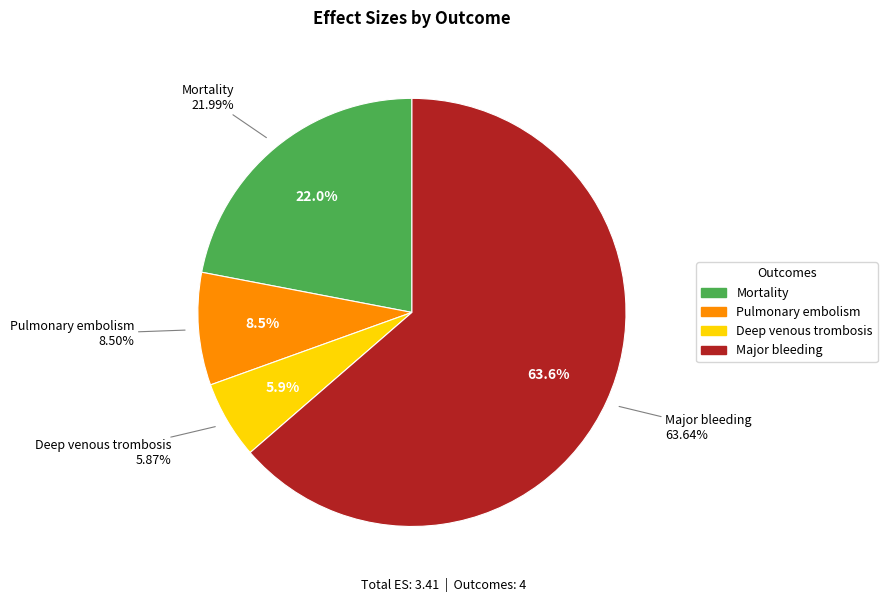

What percentage do Major bleeding and Mortality together represent?

85.6%